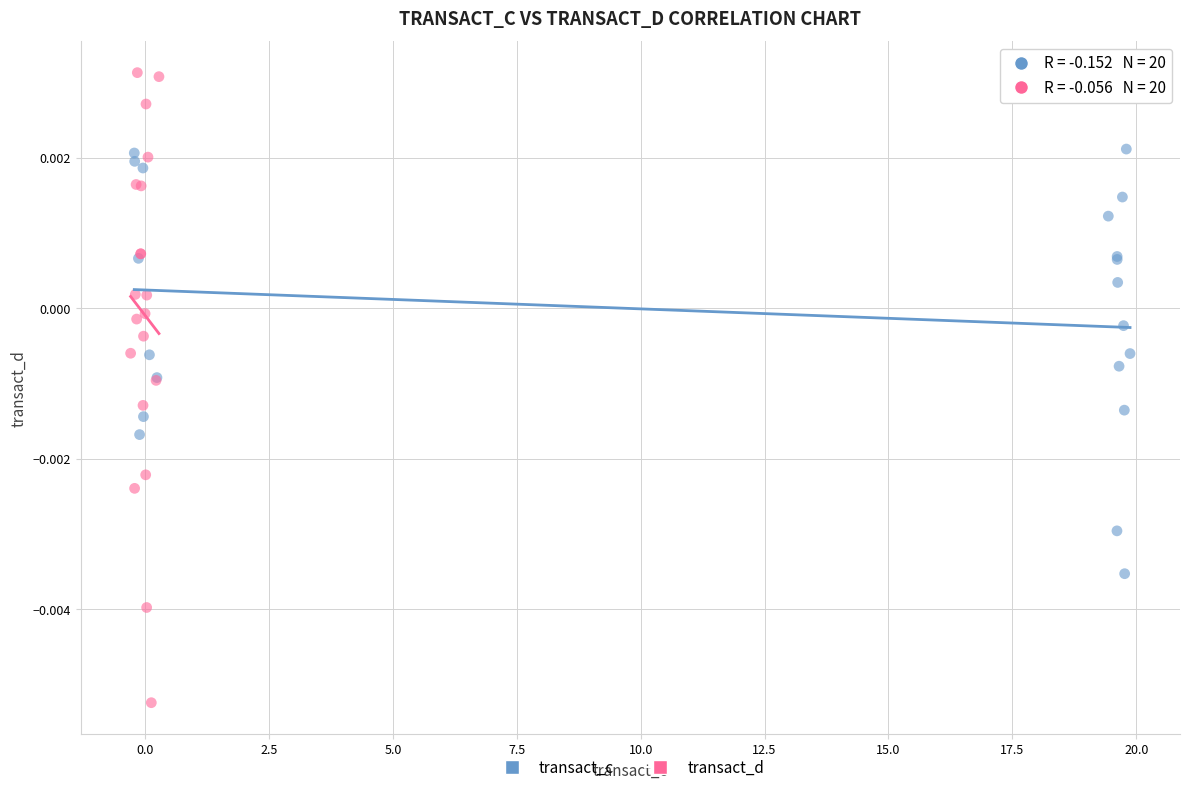

What are all the series names shown in the legend?

transact_c, transact_d